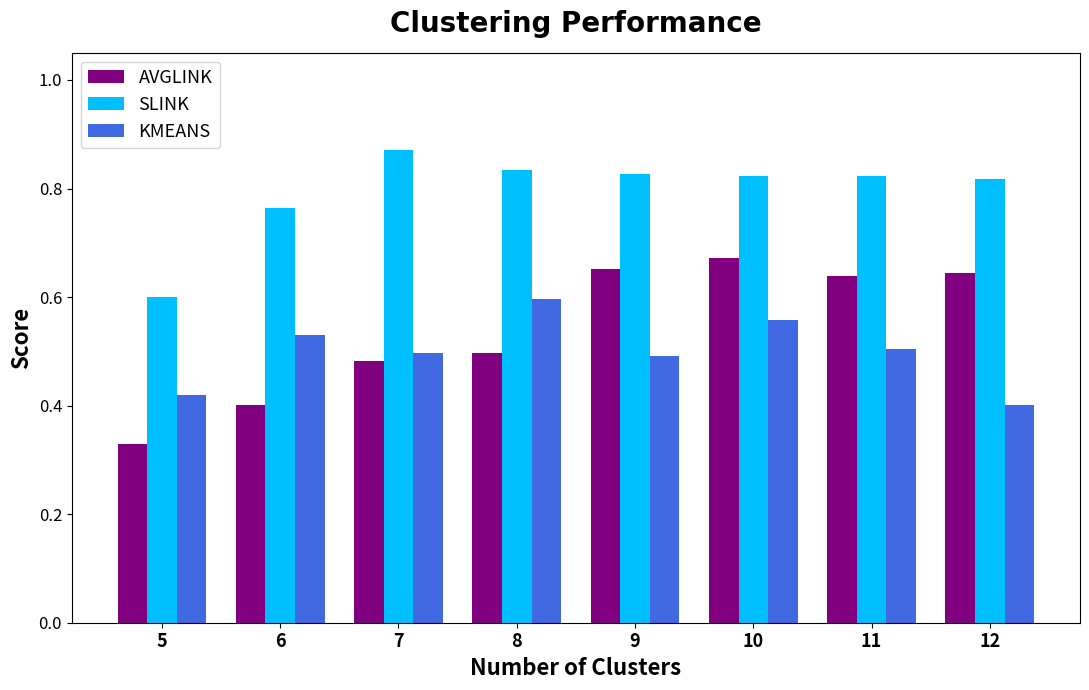

What is the sum of all AVGLINK values?

4.3